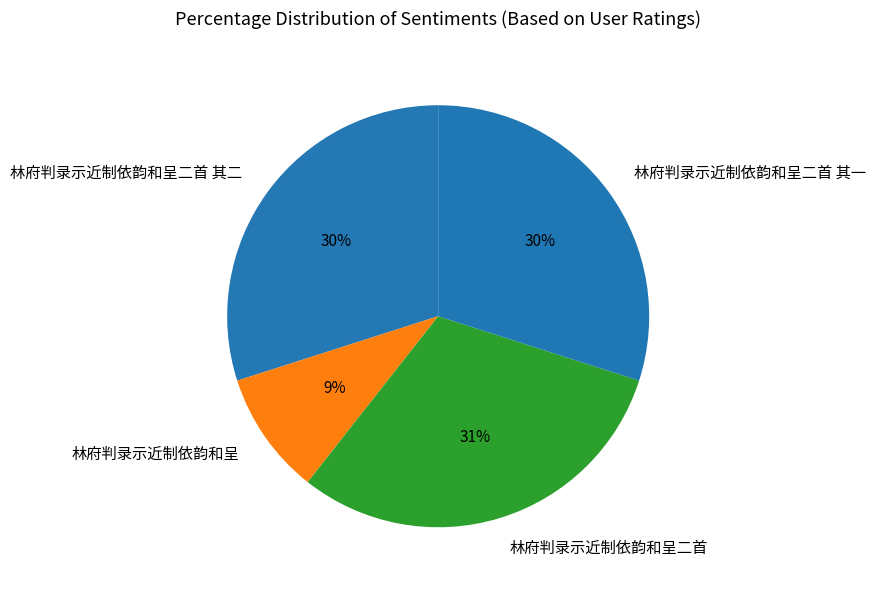

Combined, do 林府判录示近制依韵和呈 and 林府判录示近制依韵和呈二首 其二 account for over 50%?

No